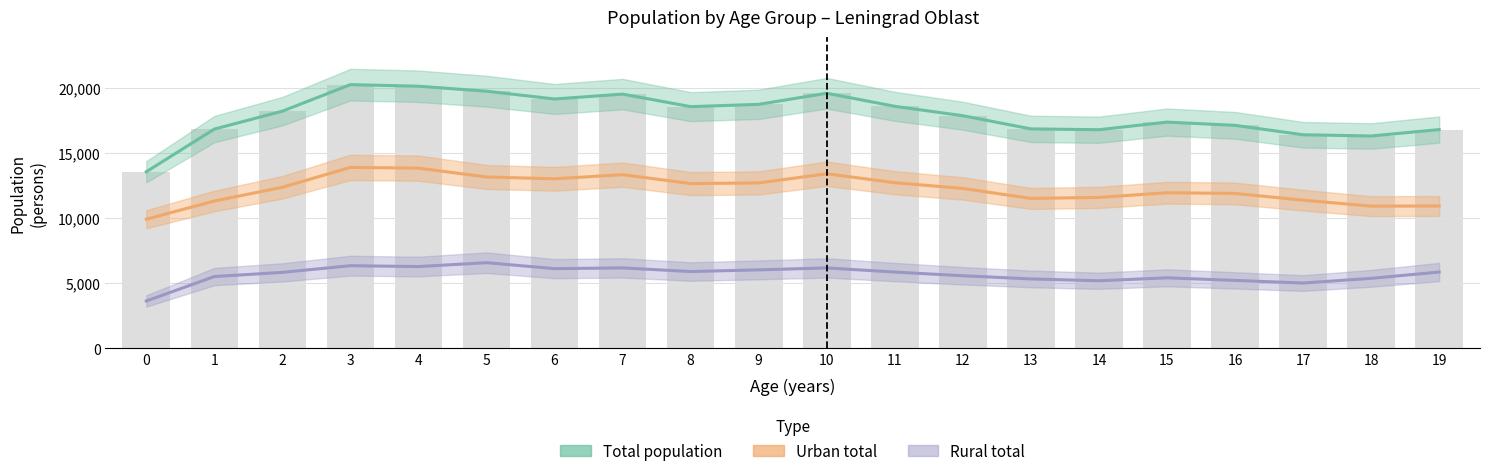

Are the bars grouped side by side (vs. stacked)?

Yes